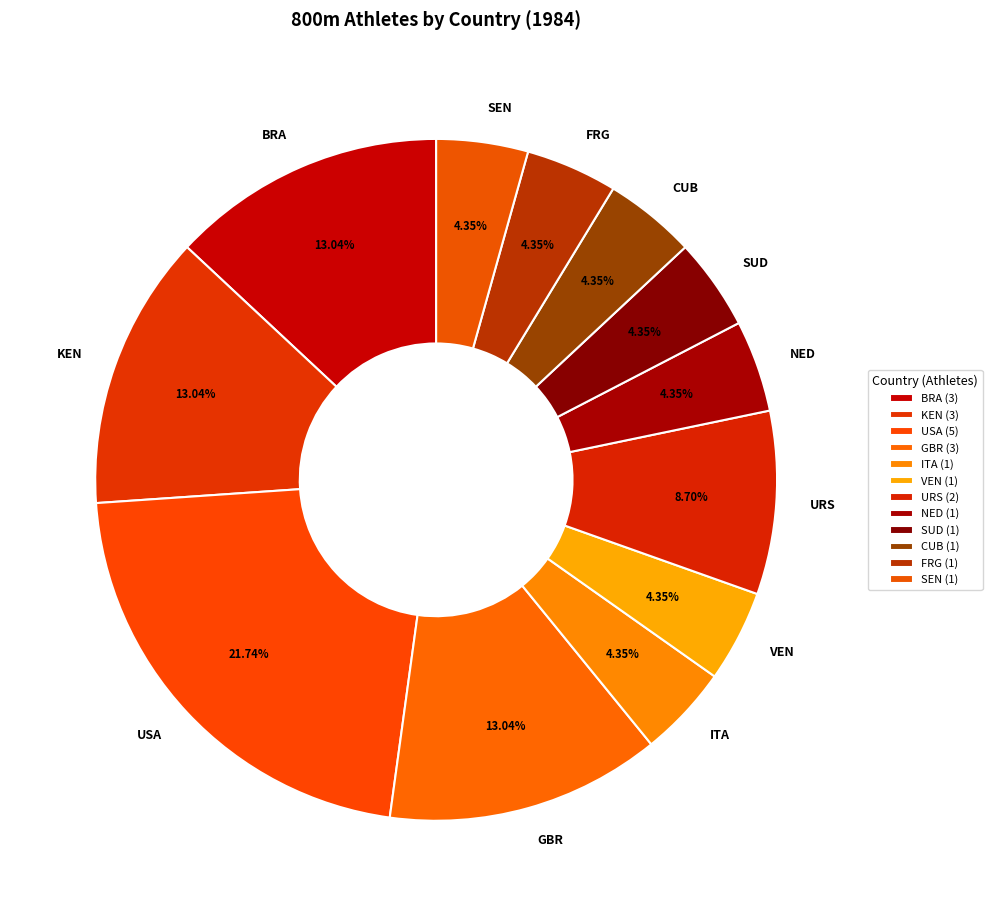

How many segments does this pie chart have?

12